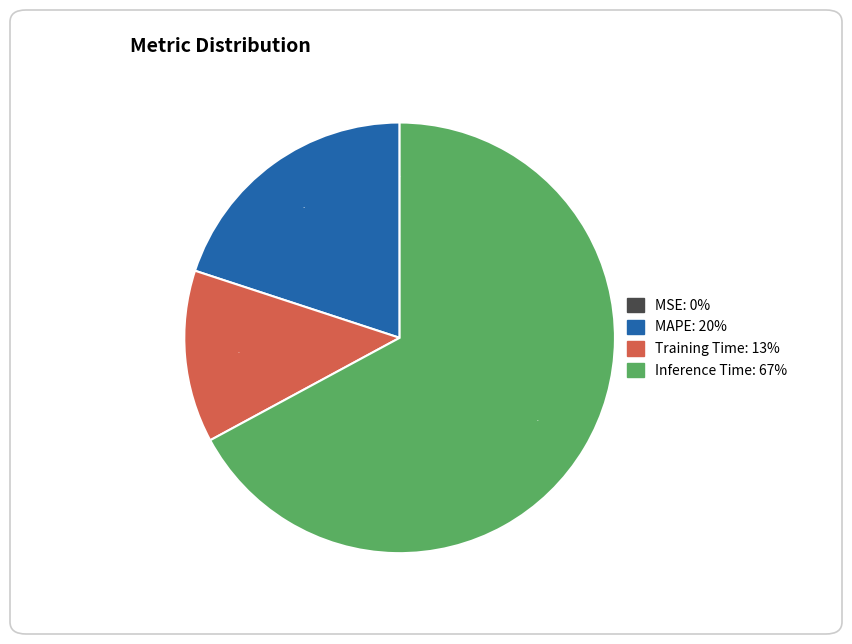

To the nearest percent, what is the average slice percentage?

25%